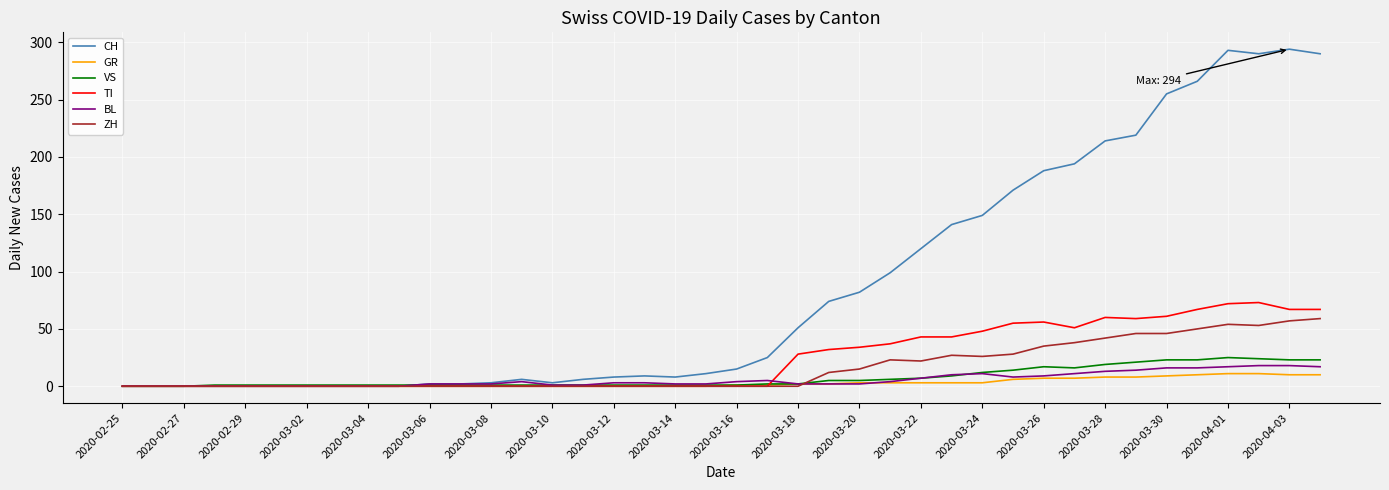

Which series has the largest range (max minus min)?

CH